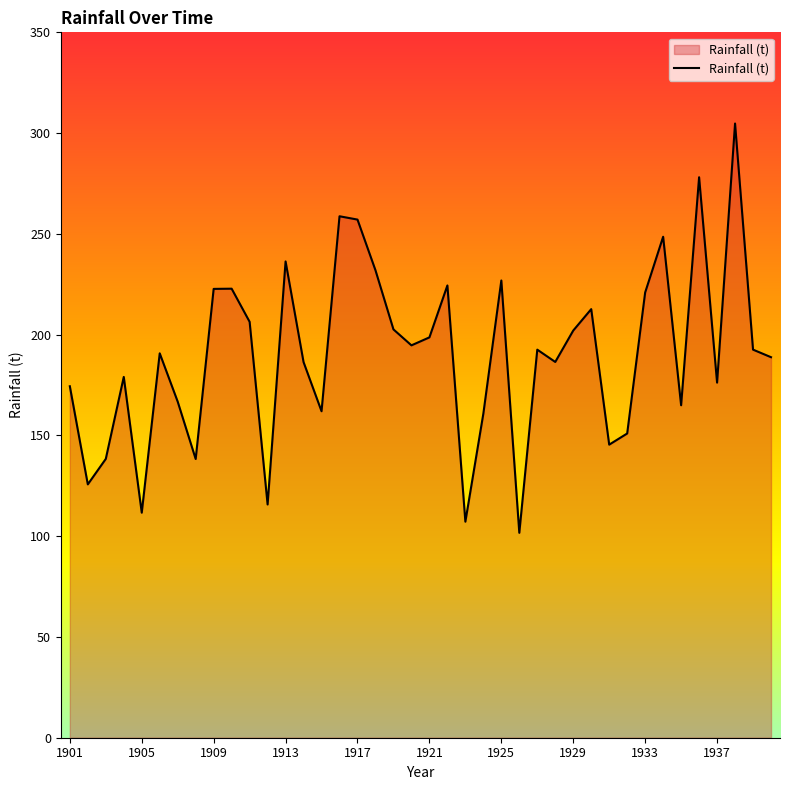

What is the maximum value shown in the chart?

304.8